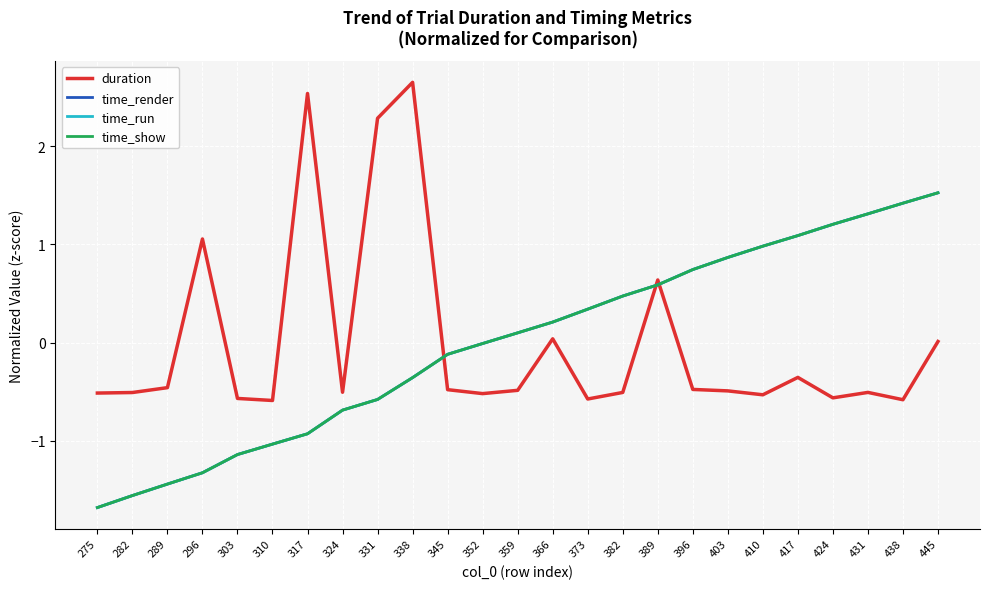

The value of duration at 331 is 2.3. True or false?

True